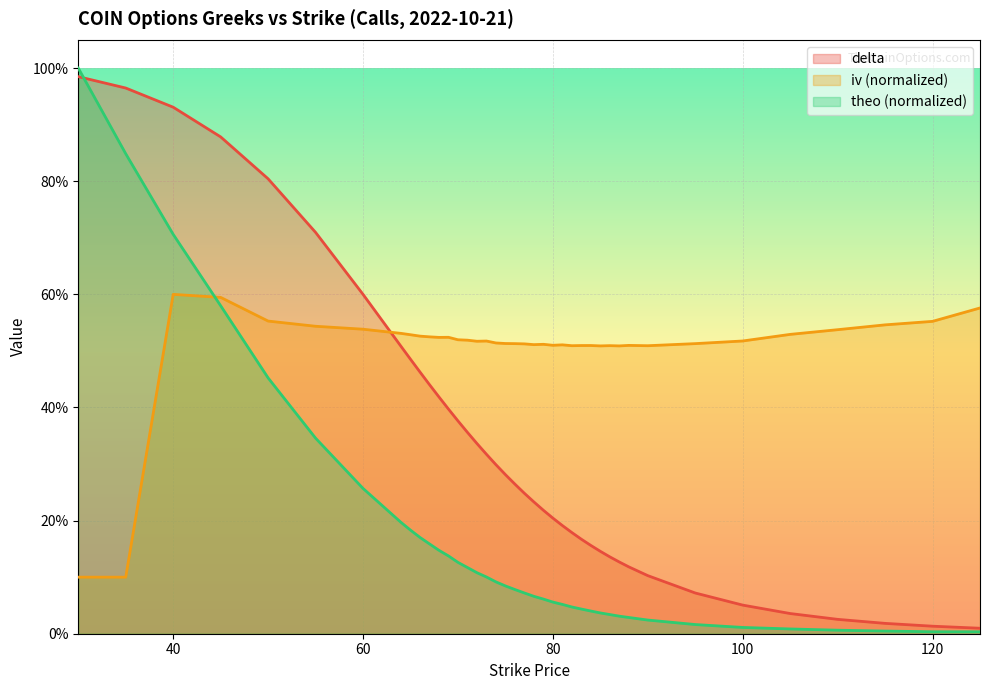

Which series has the largest total across all categories?

iv (normalized)